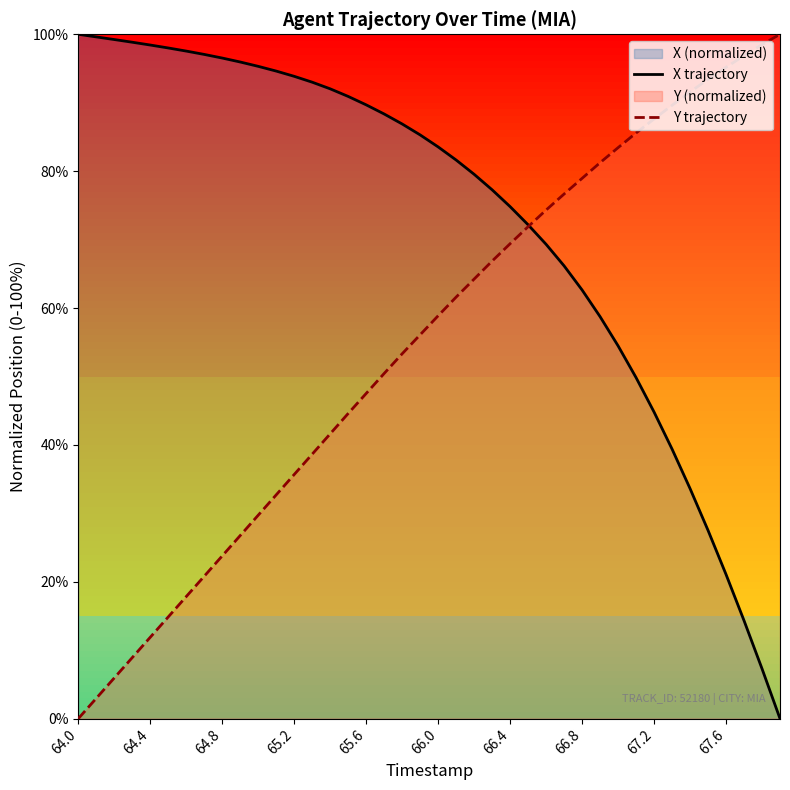

At how many categories does at least one series exceed 38?

40